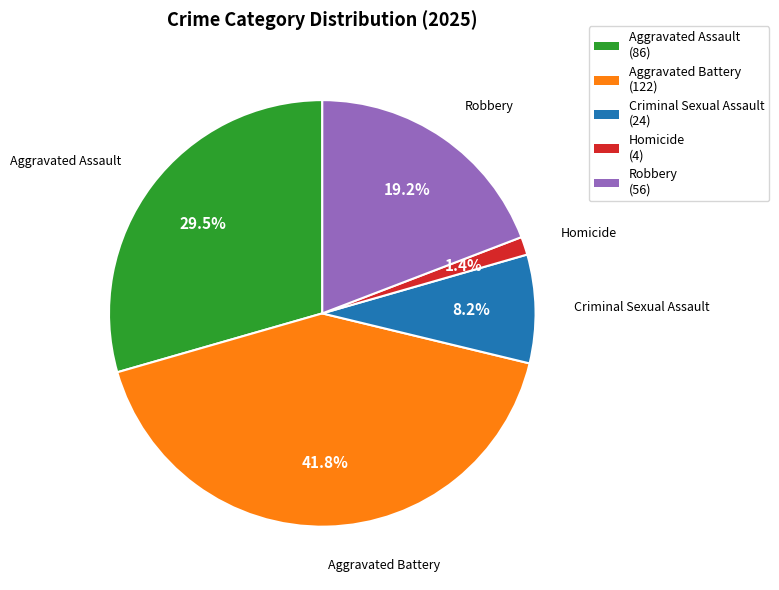

What portion of the pie excludes Aggravated Battery?

58.2%